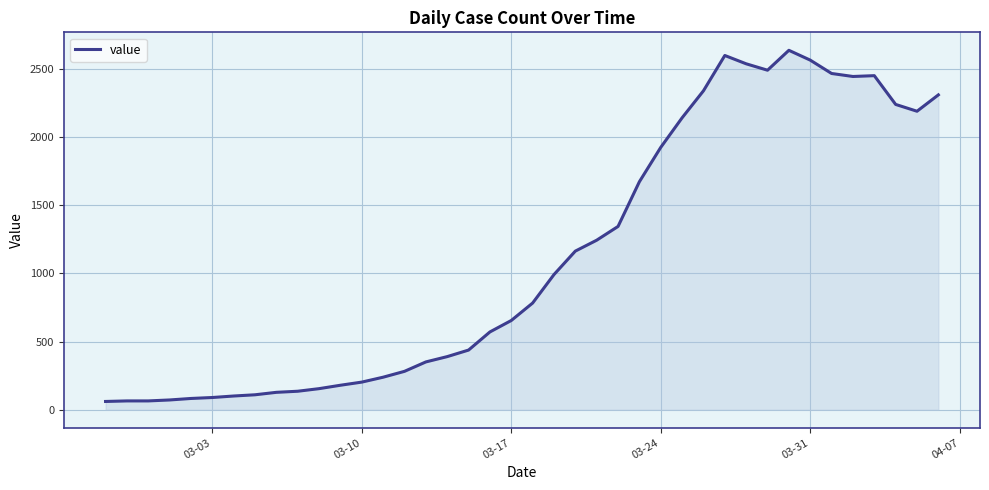

What is the difference between the maximum and minimum values?

2576